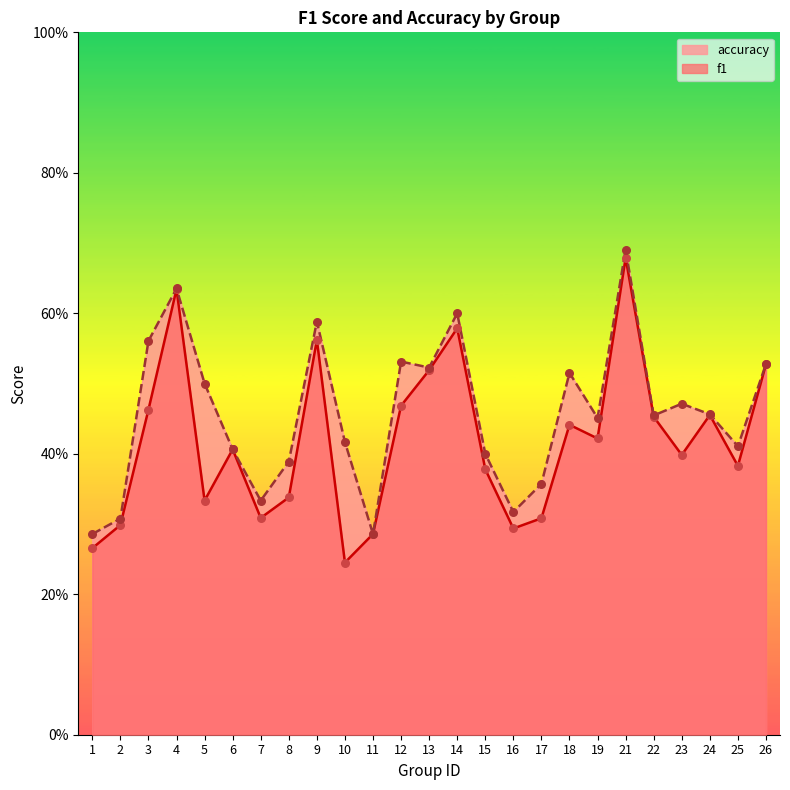

What is the total value across all series at 25?

0.8